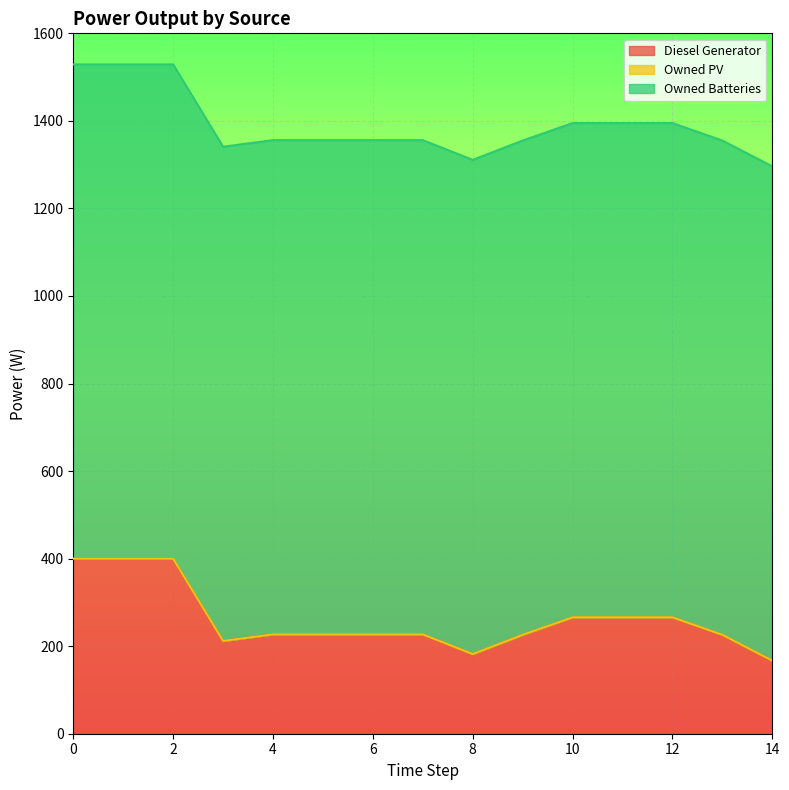

How many distinct data groups are displayed?

3